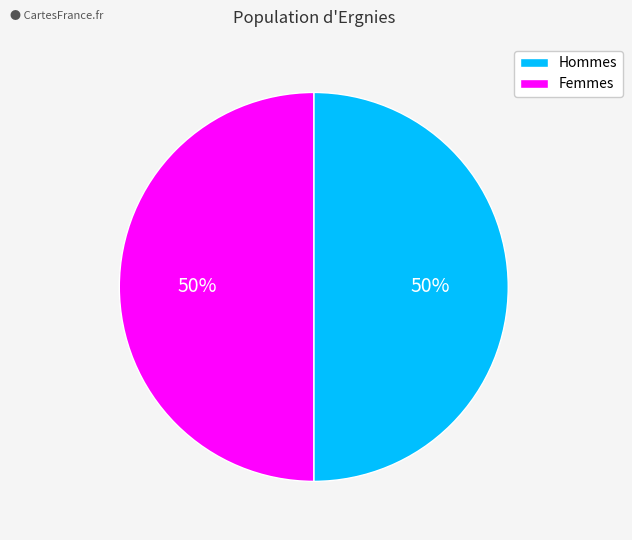

To the nearest percent, what is the average slice percentage?

50%